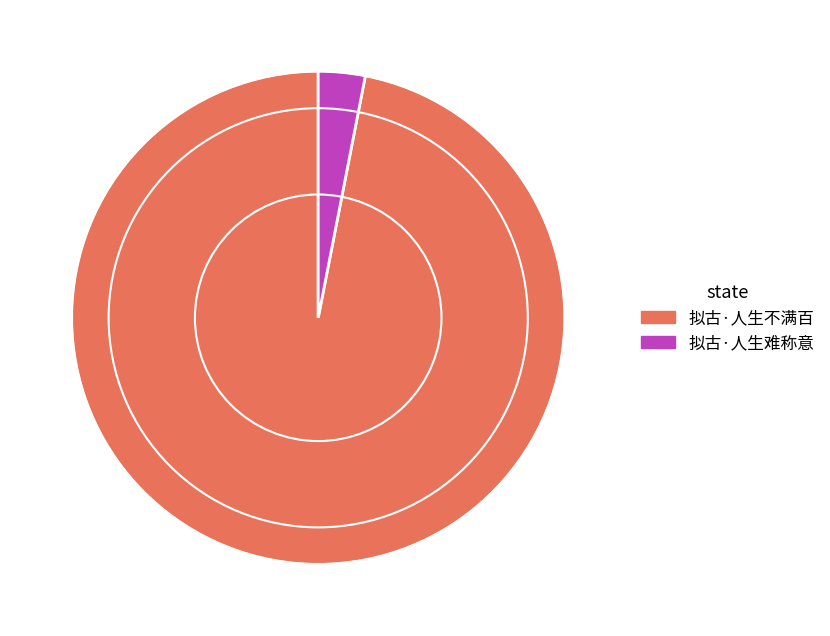

What is the largest slice in the pie chart?

拟古·人生不满百